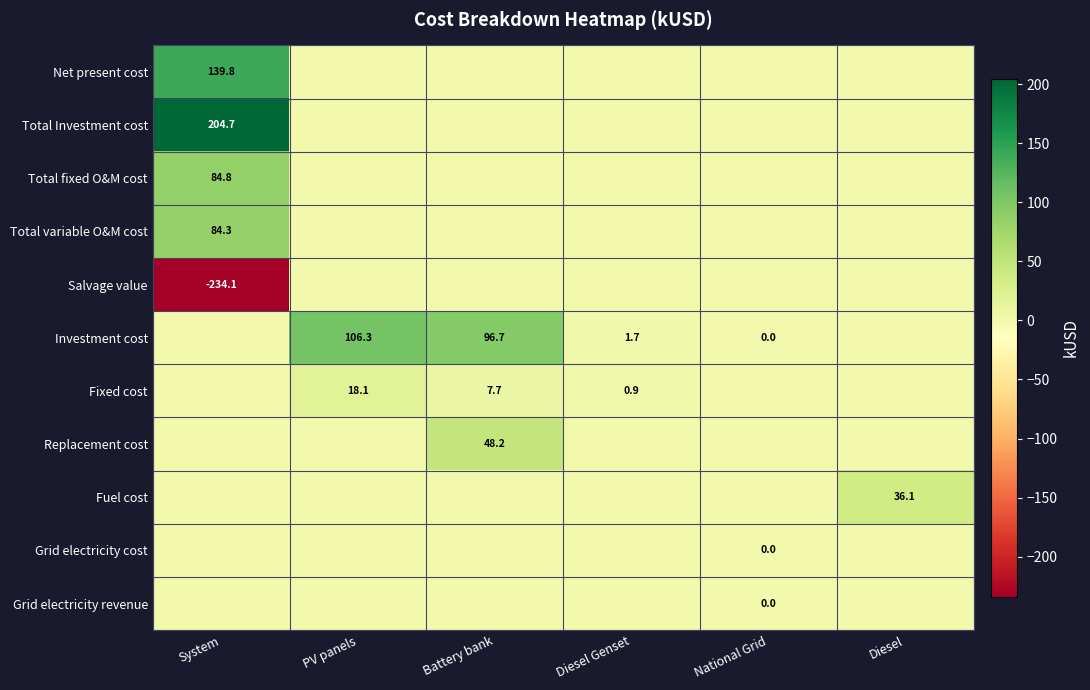

The Net present cost series shows 139.8 at System. True or false?

True